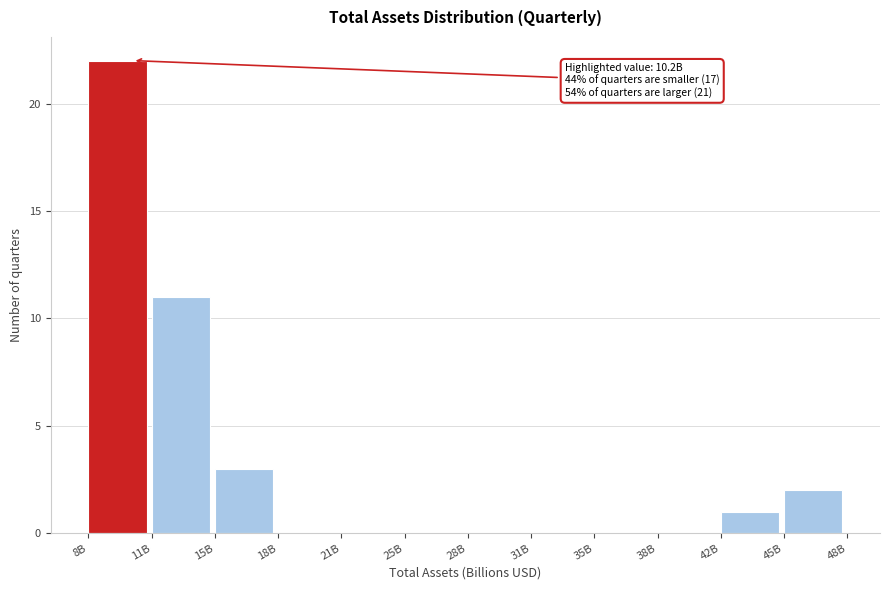

Reading left to right, what are all the values shown in this chart?

8B=22	11B=11	15B=3	18B=0	21B=0	25B=0	28B=0	31B=0	35B=0	38B=0	42B=1	45B=2